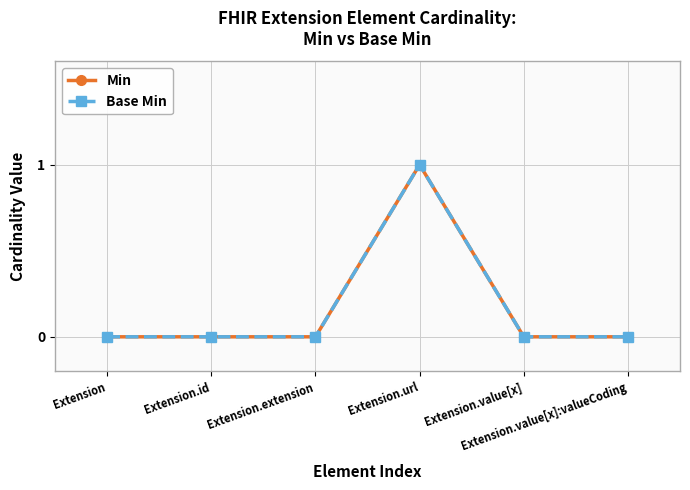

Where is the first local maximum for Base Min?

Extension.url